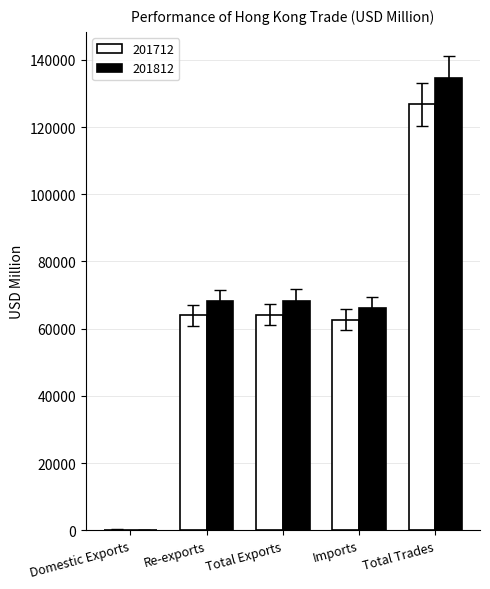

True or false: 201712 has a value of 16593.7 at Imports.

False